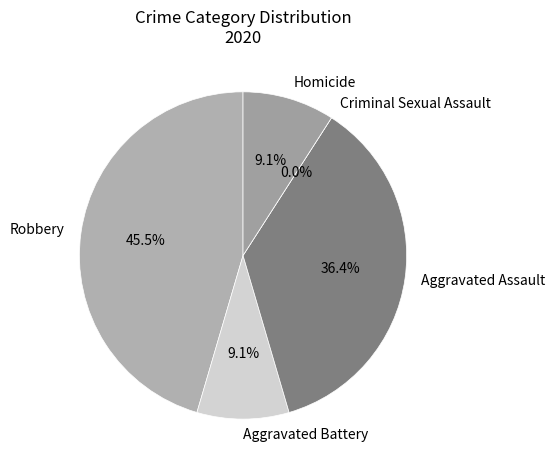

What percentage is the Robbery slice, to the nearest percent?

45%